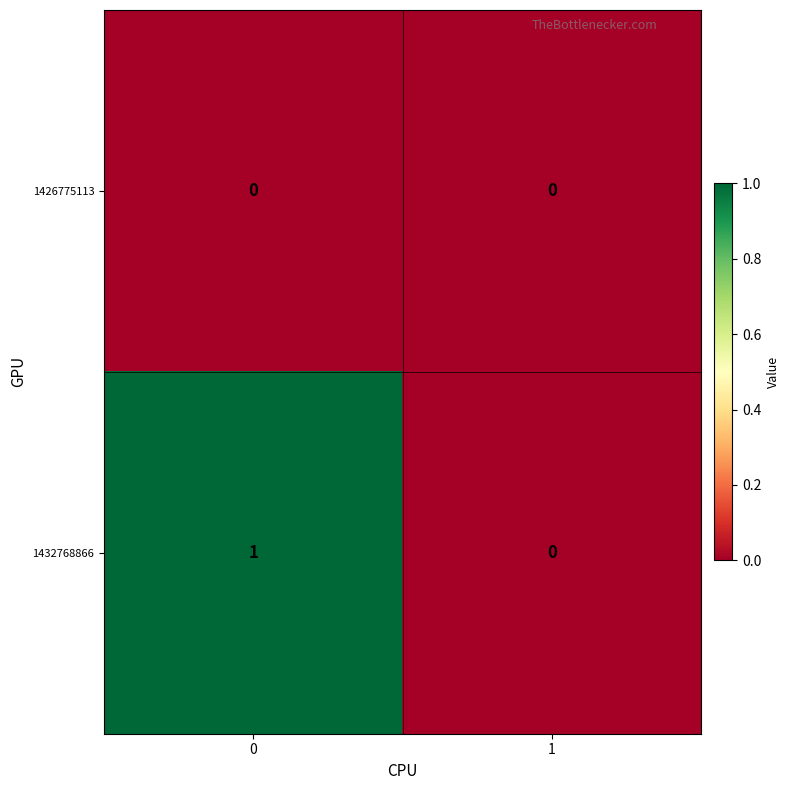

Between 0 and 1, which series saw the biggest shift?

1432768866